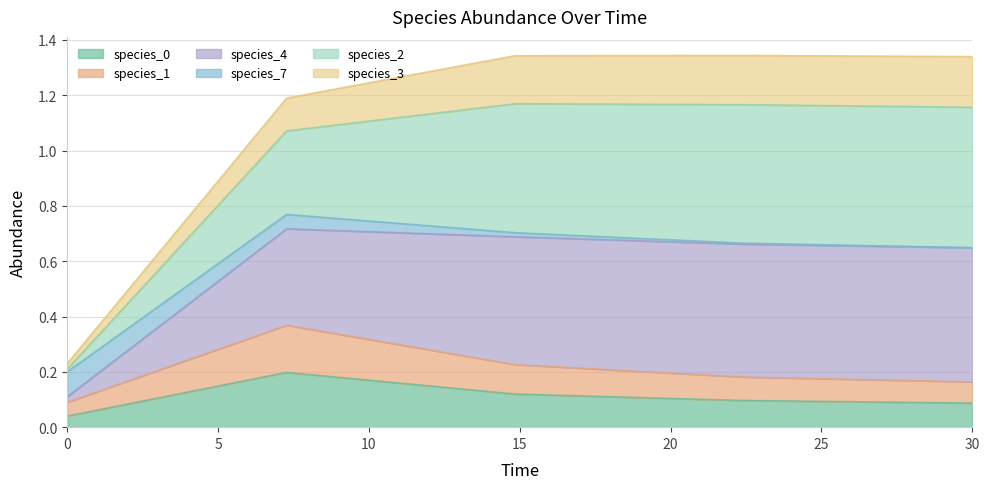

What is the spread (max minus min) of values at 14.84848484848485?

1.2